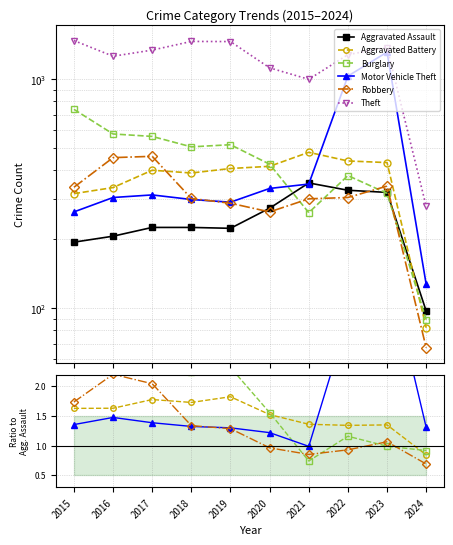

How many series are shown in this chart?

6